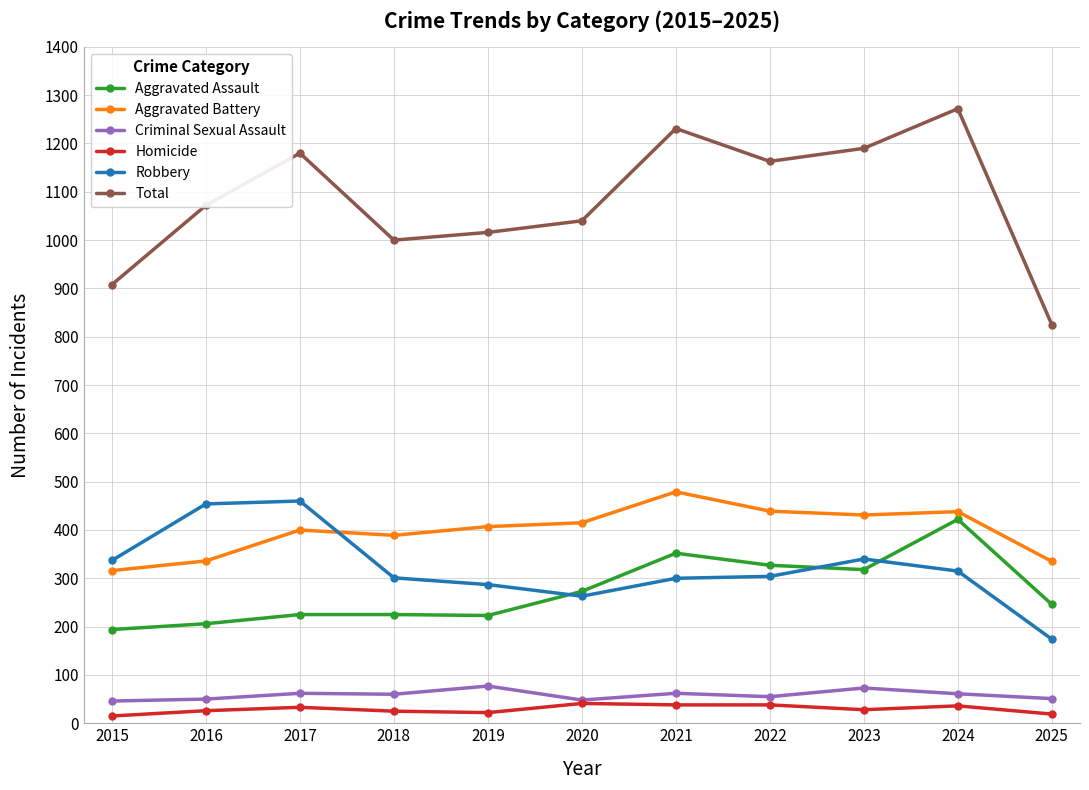

The Aggravated Battery series shows 123 at 2022. True or false?

False